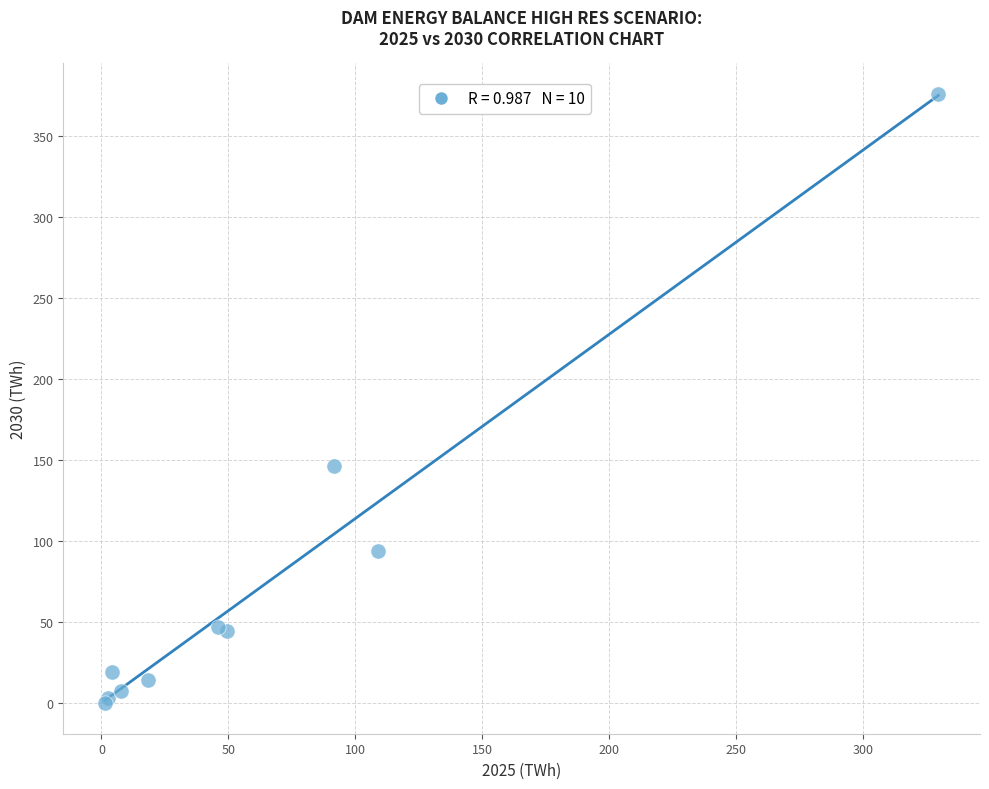

What Y value in the scatter plot is closest to 188?

146.6